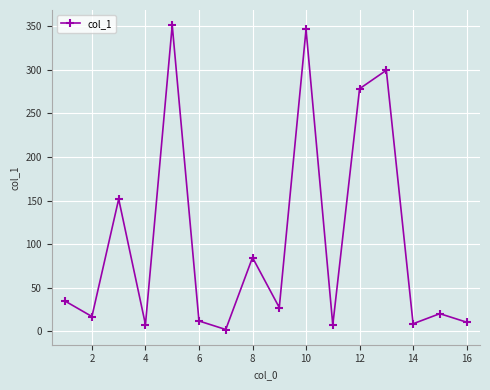

What is the maximum value shown in the chart?

351.2